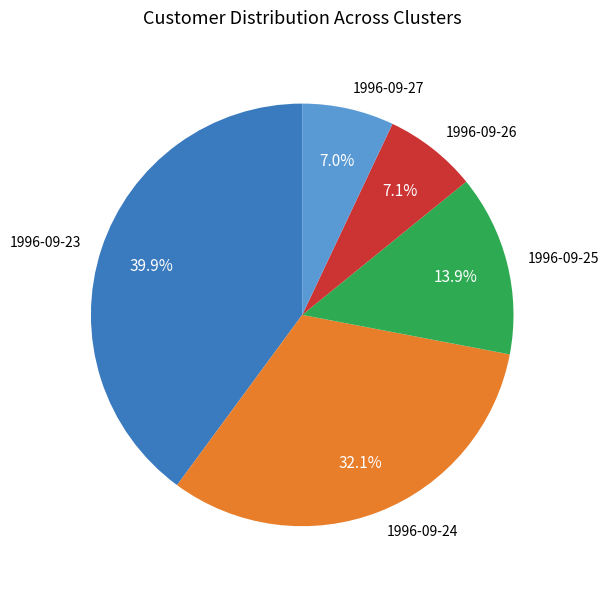

What percentage is the 1996-09-24 slice, to the nearest percent?

32%